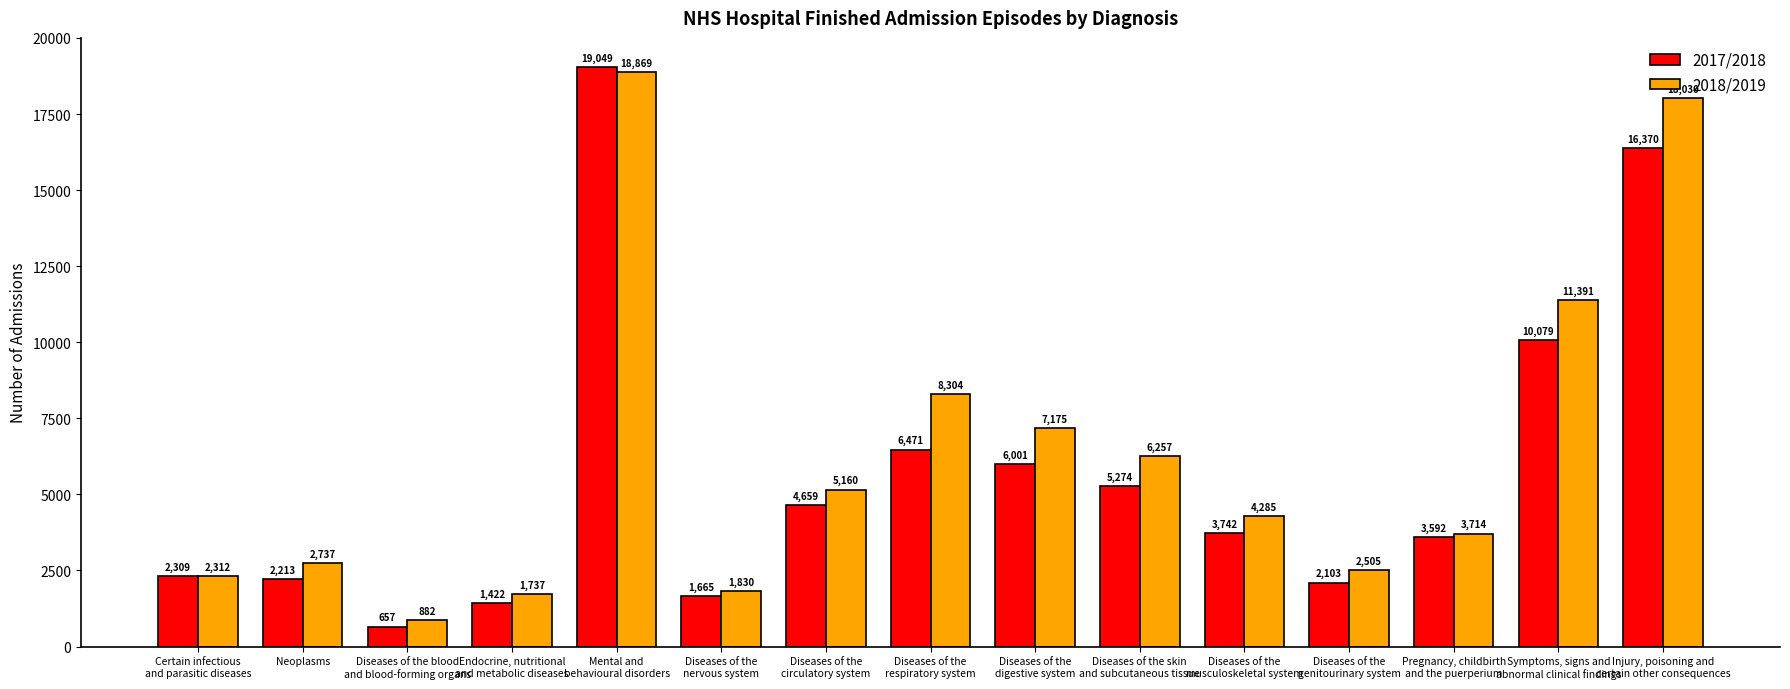

What are all the series names shown in the legend?

2017/2018, 2018/2019